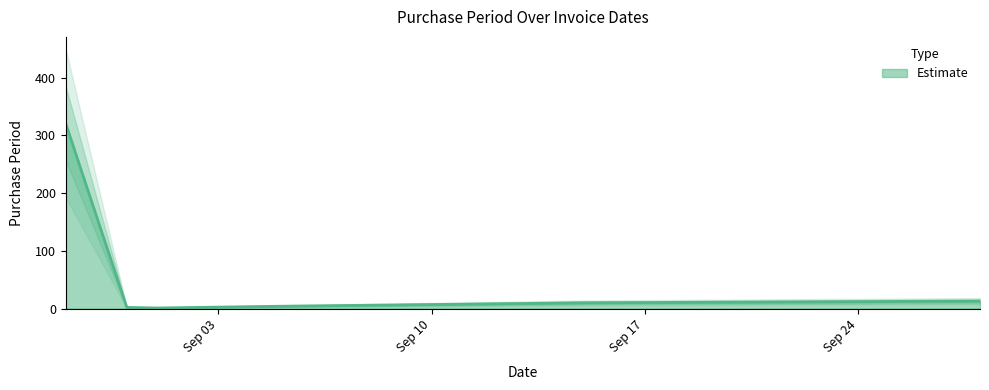

Does the chart display data point markers on the line(s)?

No